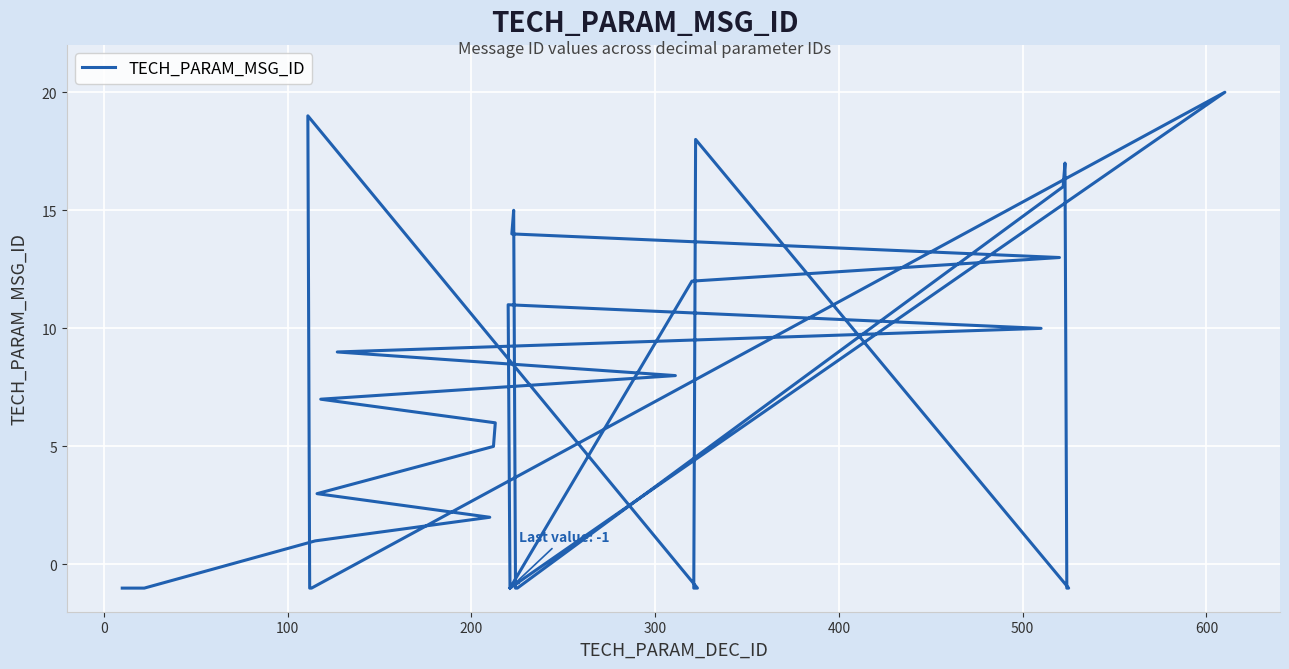

How many lines are shown in the chart?

1